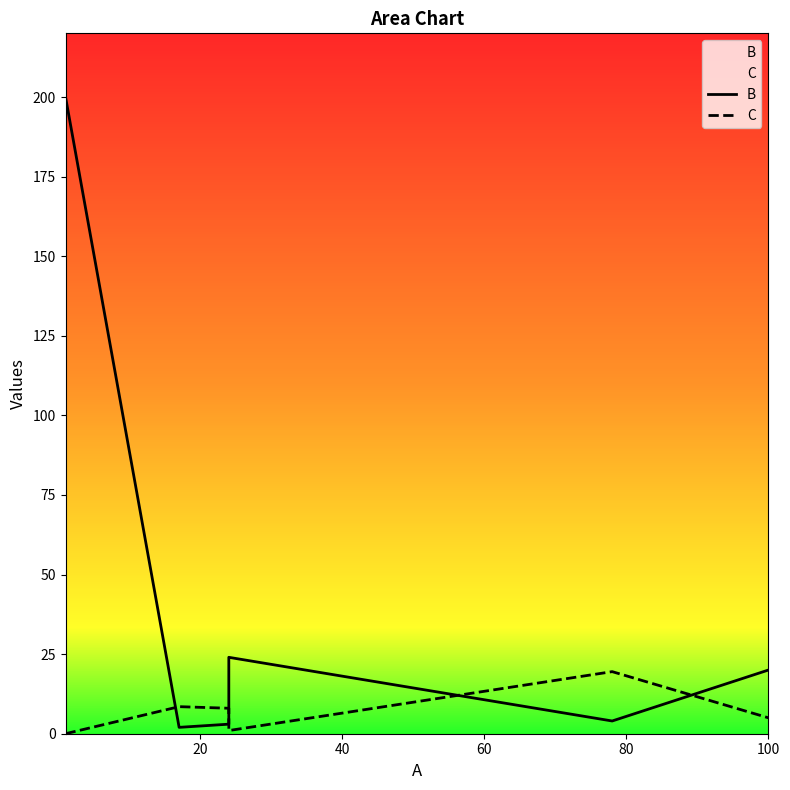

Is the value of C at 100 greater than the value of B at 60?

No